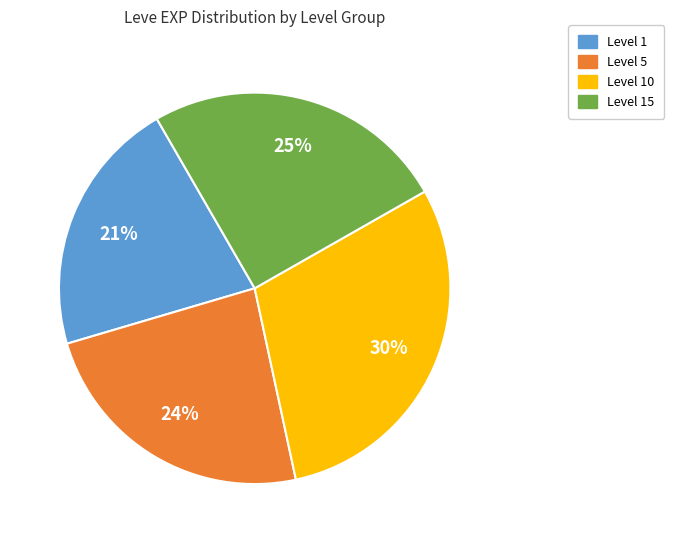

To the nearest percent, what is the difference between the largest and smallest slice percentages?

9%